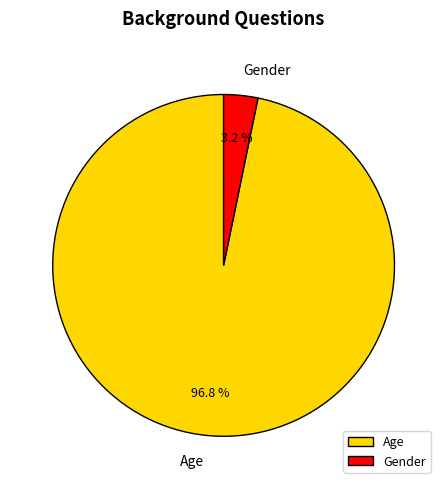

To the nearest percent, what percentage of the pie is Age?

97%